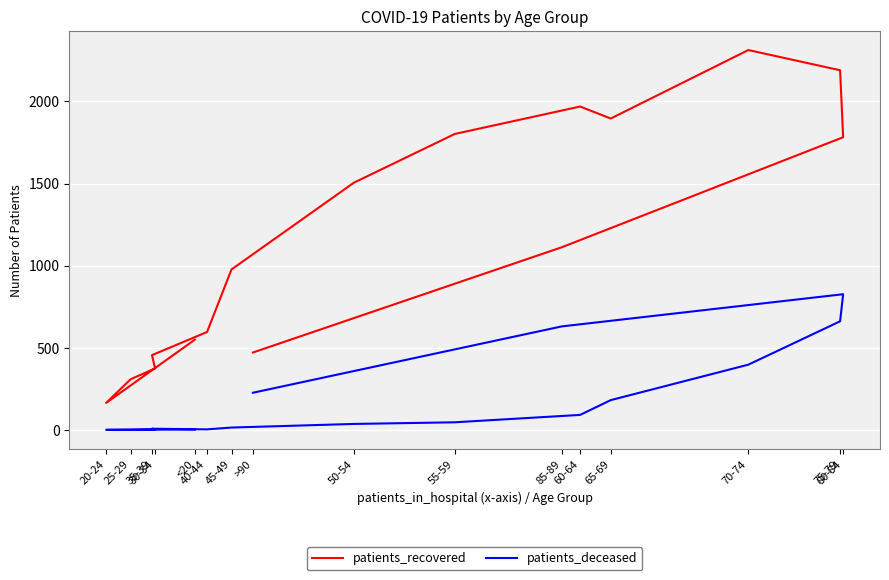

How many positive values does the patients_deceased series have?

15